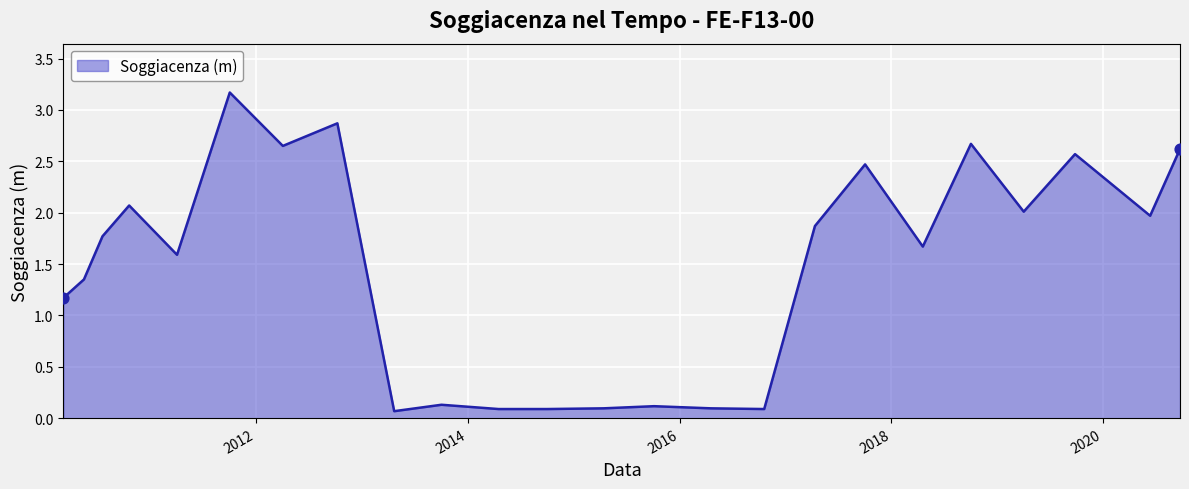

What is the greatest value displayed?

3.2